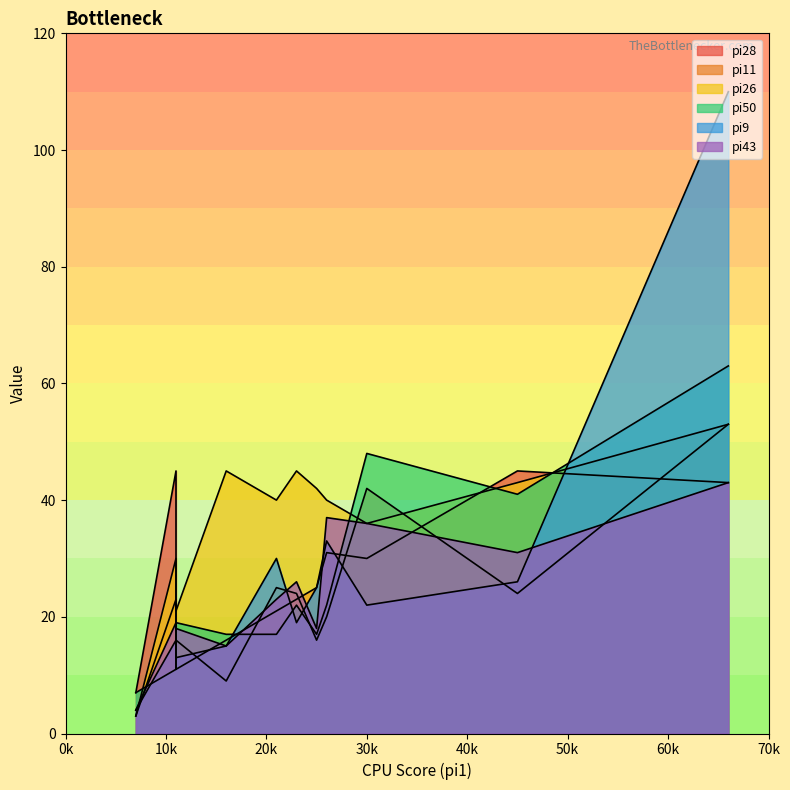

How many positive values does the pi50 series have?

7